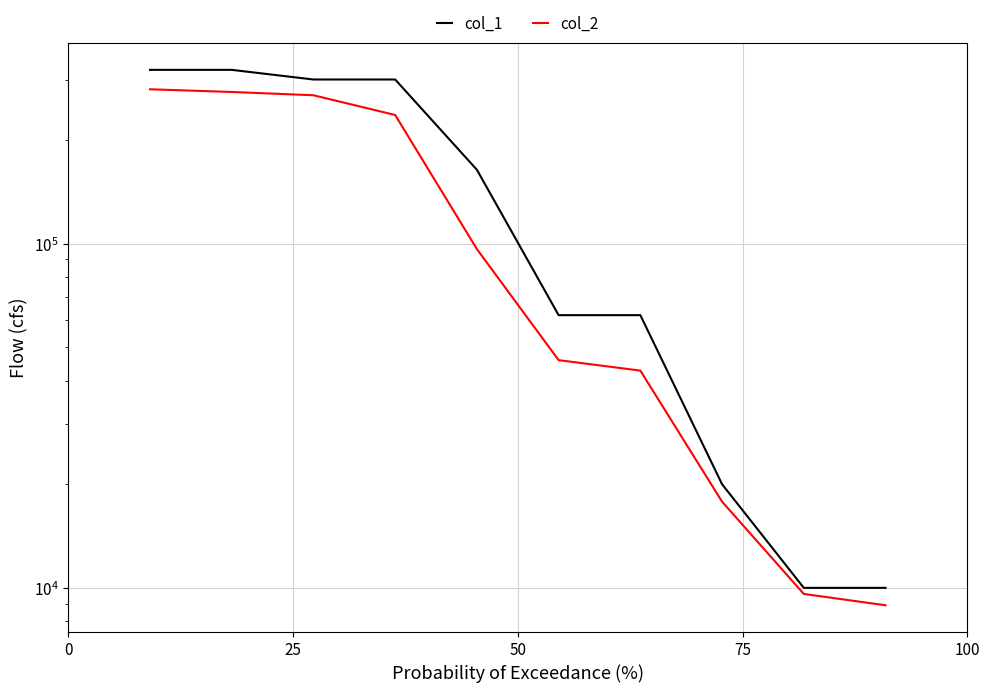

How many lines are shown in the chart?

2